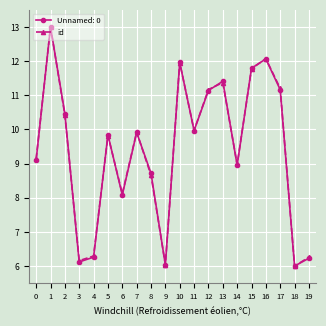

How many categories are shown in the chart?

20